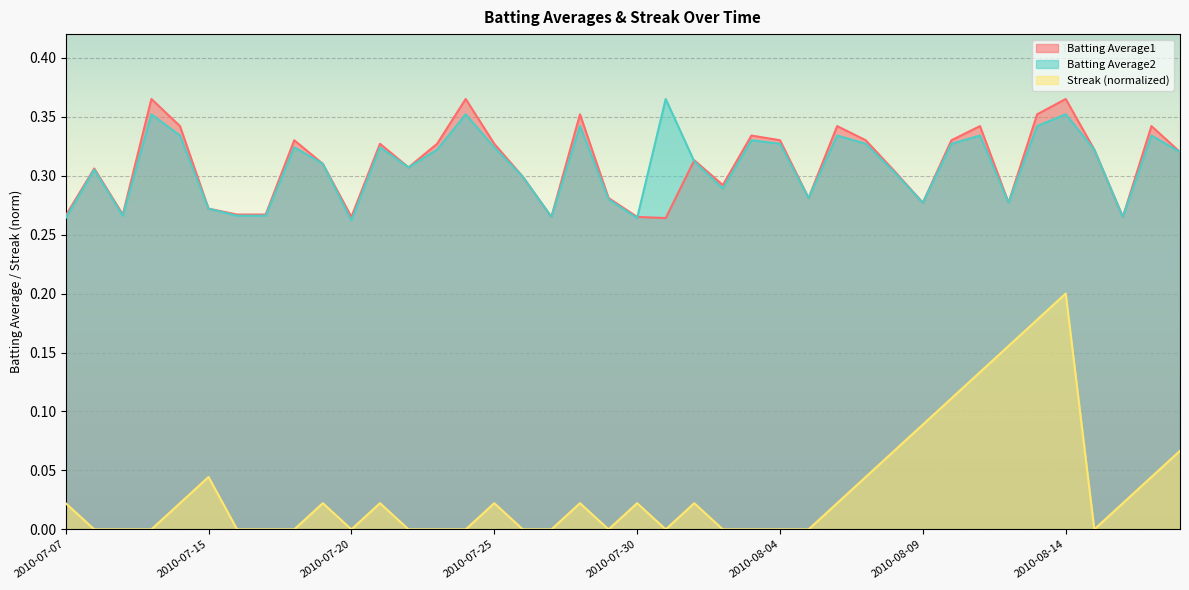

What is the label of the 9th point from the left?

2010-07-18